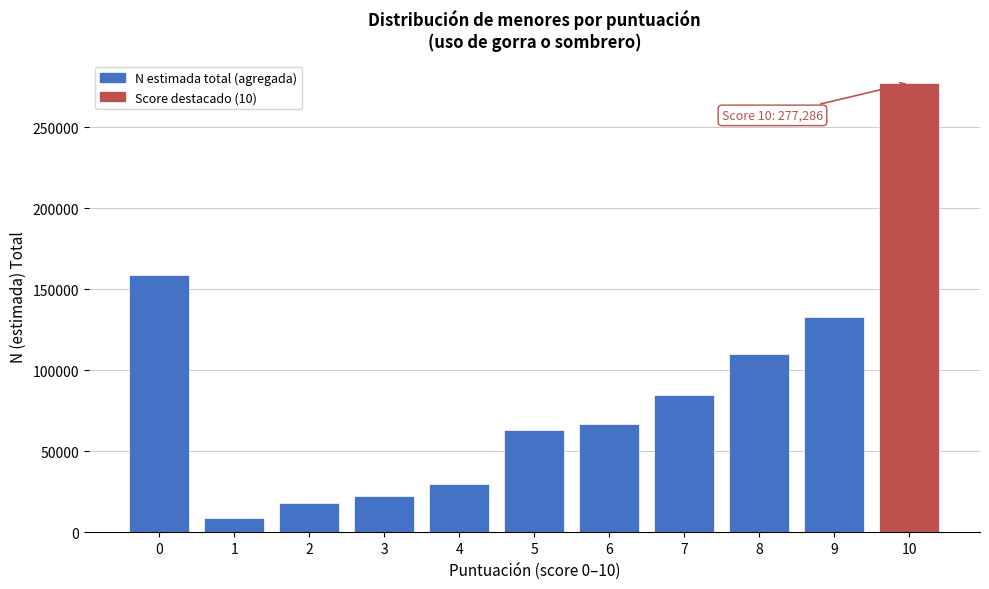

Reading left to right, transcribe all the data shown in this chart.

0=158645	1=8778	2=18023	3=22259	4=29776	5=63156	6=67115	7=84618	8=110165	9=133157	10=277286